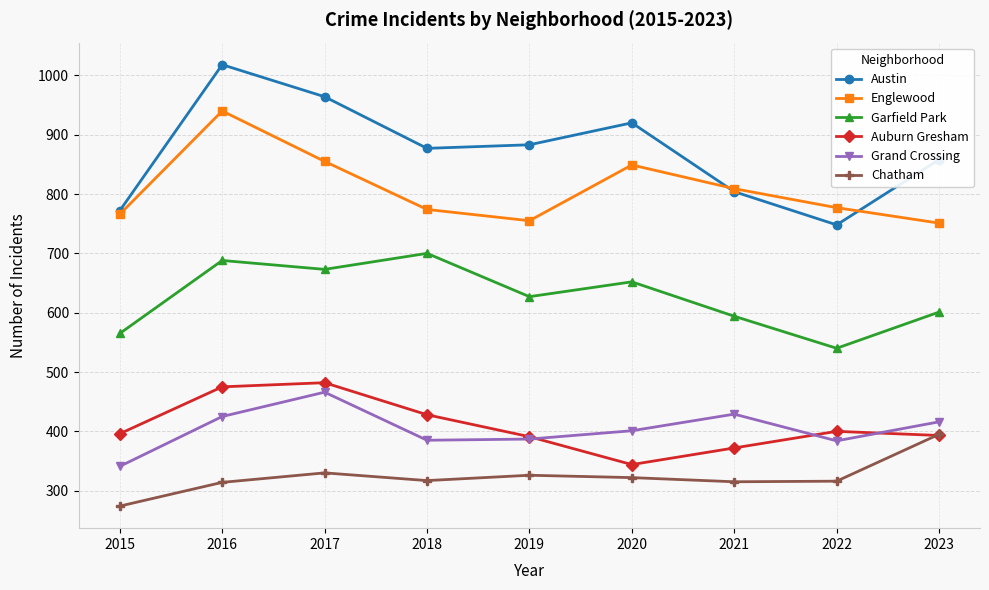

What is the spread (max minus min) of values at 2017?

634